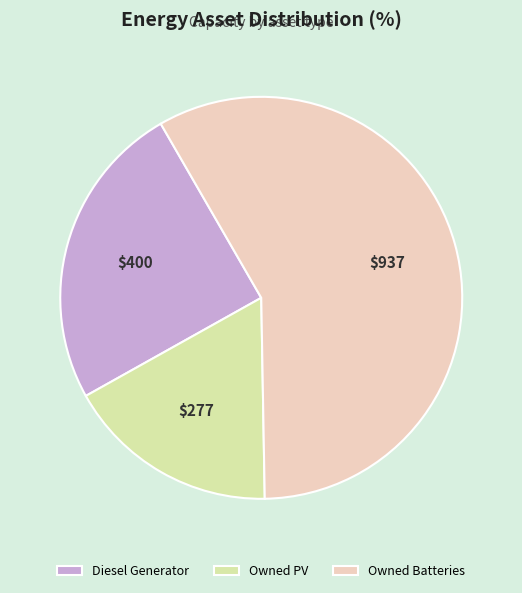

What is the majority slice?

Owned Batteries